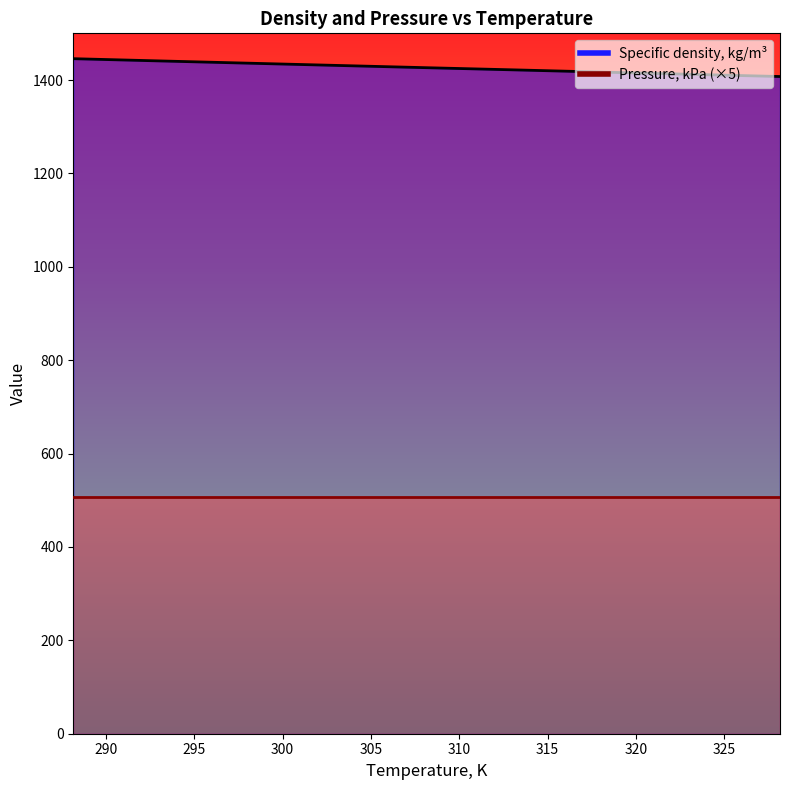

What is the value of the 8th point from the left?

1412.2